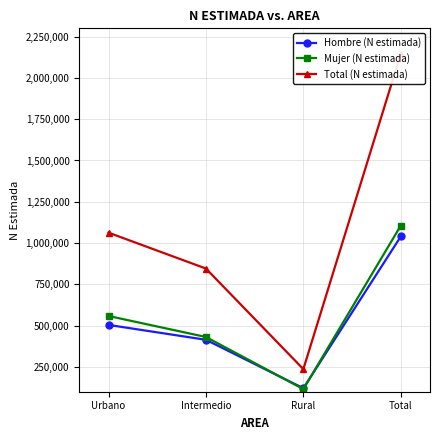

Is this an area chart (filled region under the line)?

No